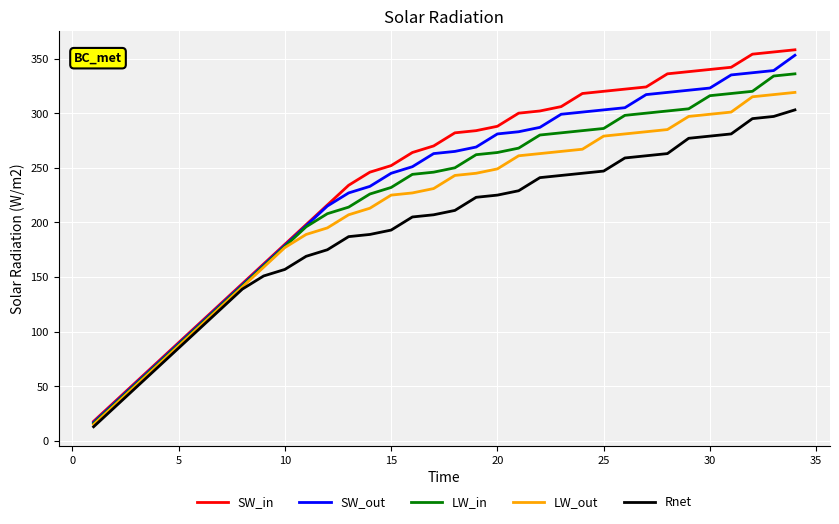

What is the minimum value for LW_in?

16